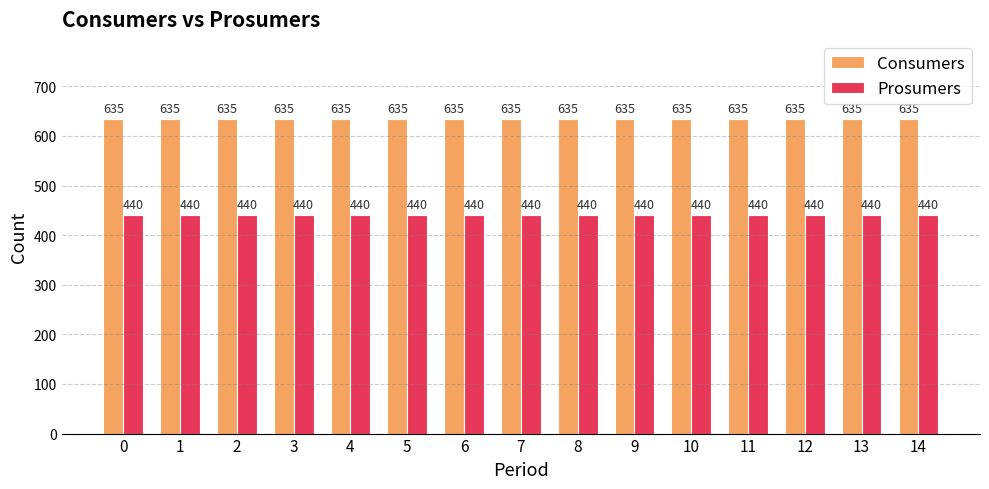

Count the number of data series in this chart.

2